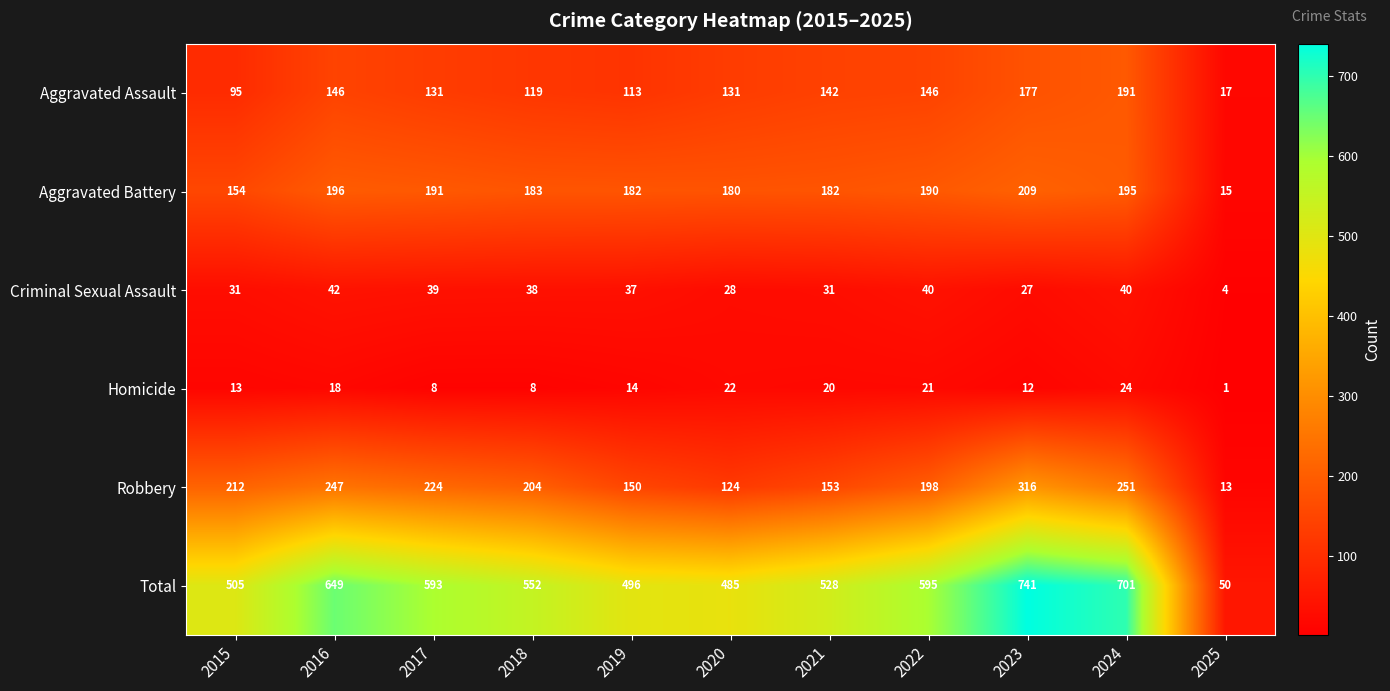

How many data points does each series have?

11